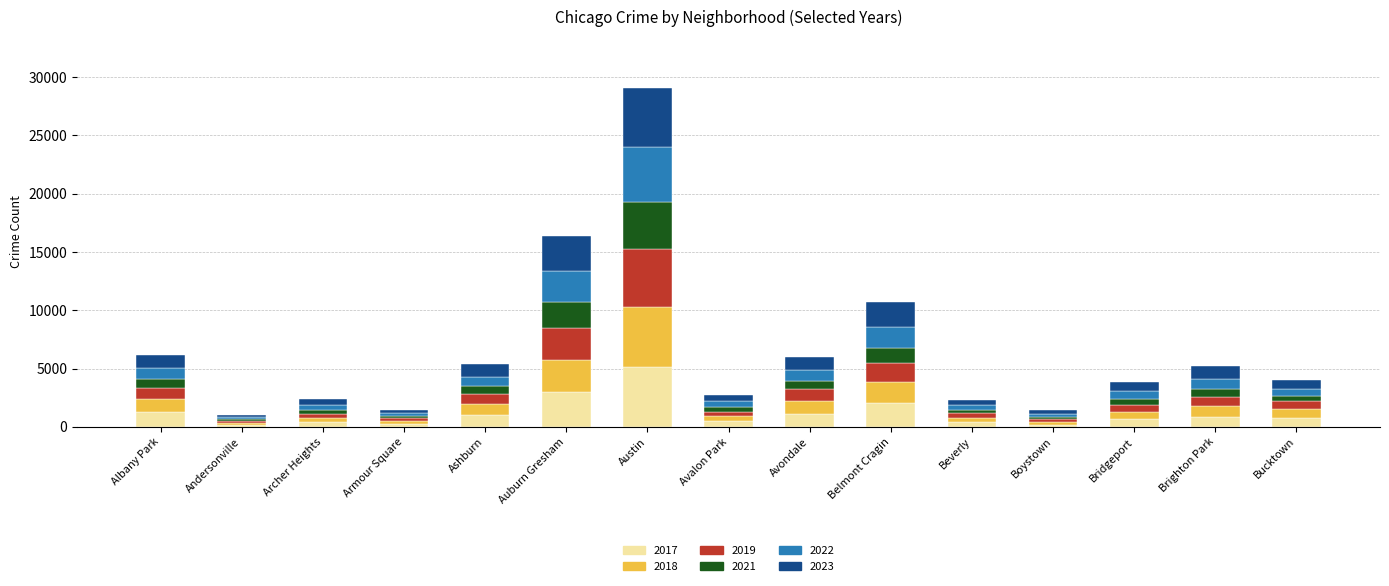

Does the chart contain stacked bars?

Yes